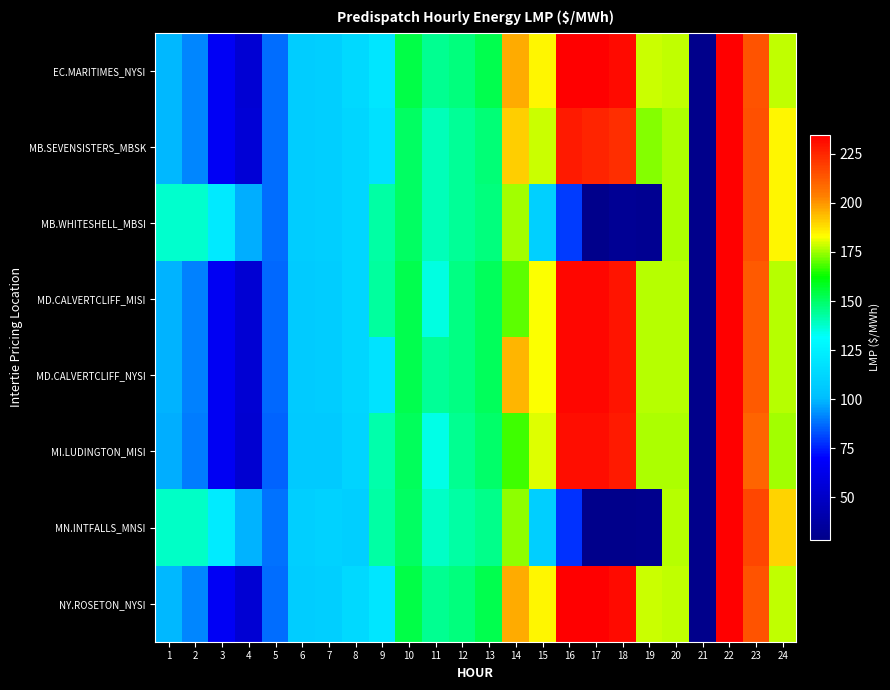

At how many categories does at least one series exceed 222?

4